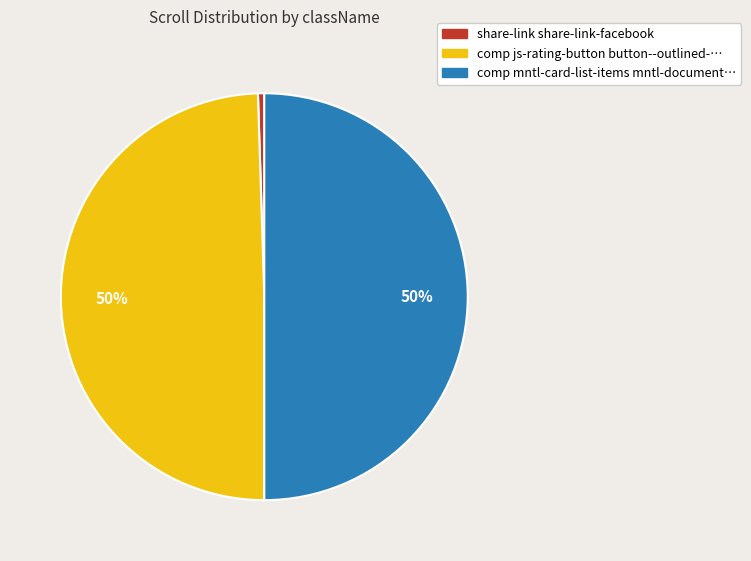

To the nearest percent, what is the average slice percentage?

33%